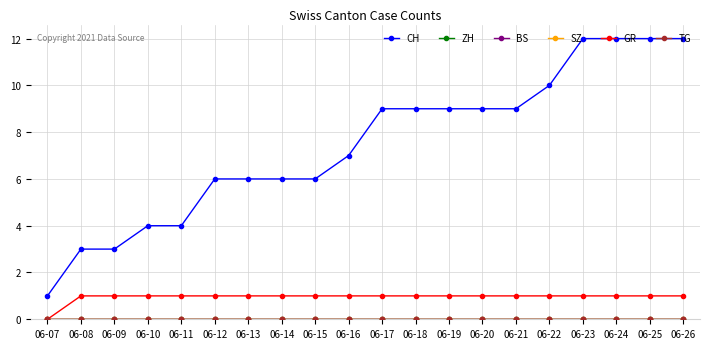

At which category does the chart reach its peak across all series?

06-23